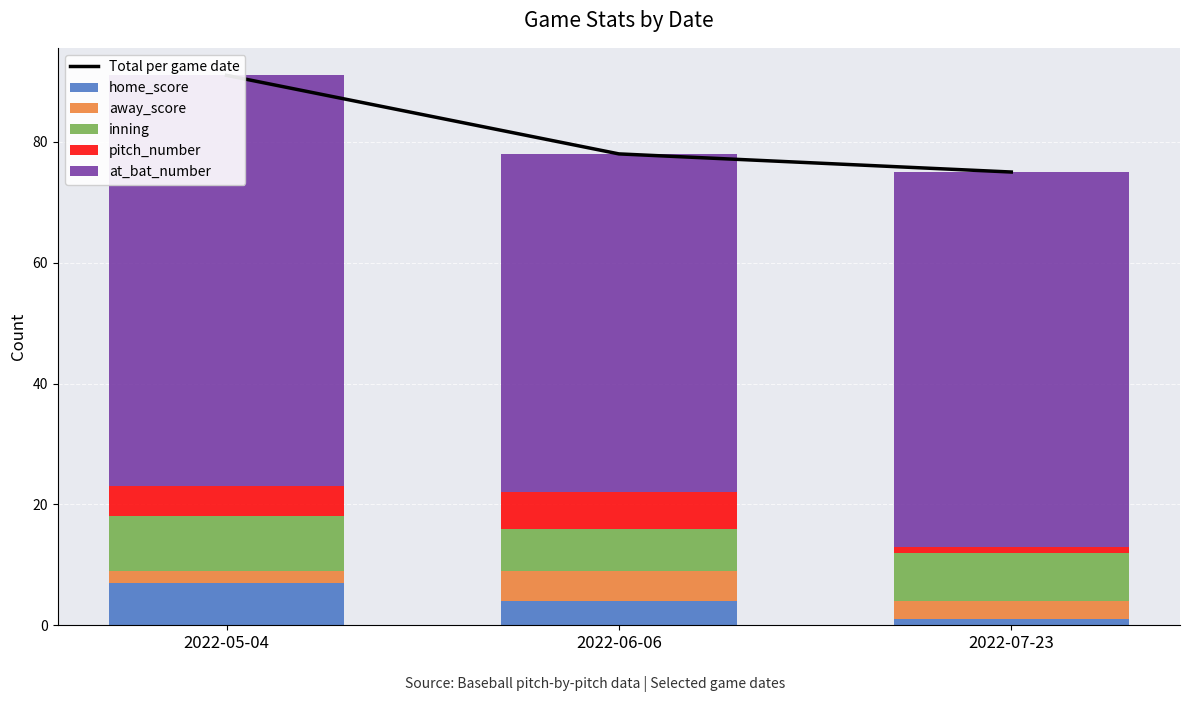

What is the total value across all series at 2022-06-06?

156